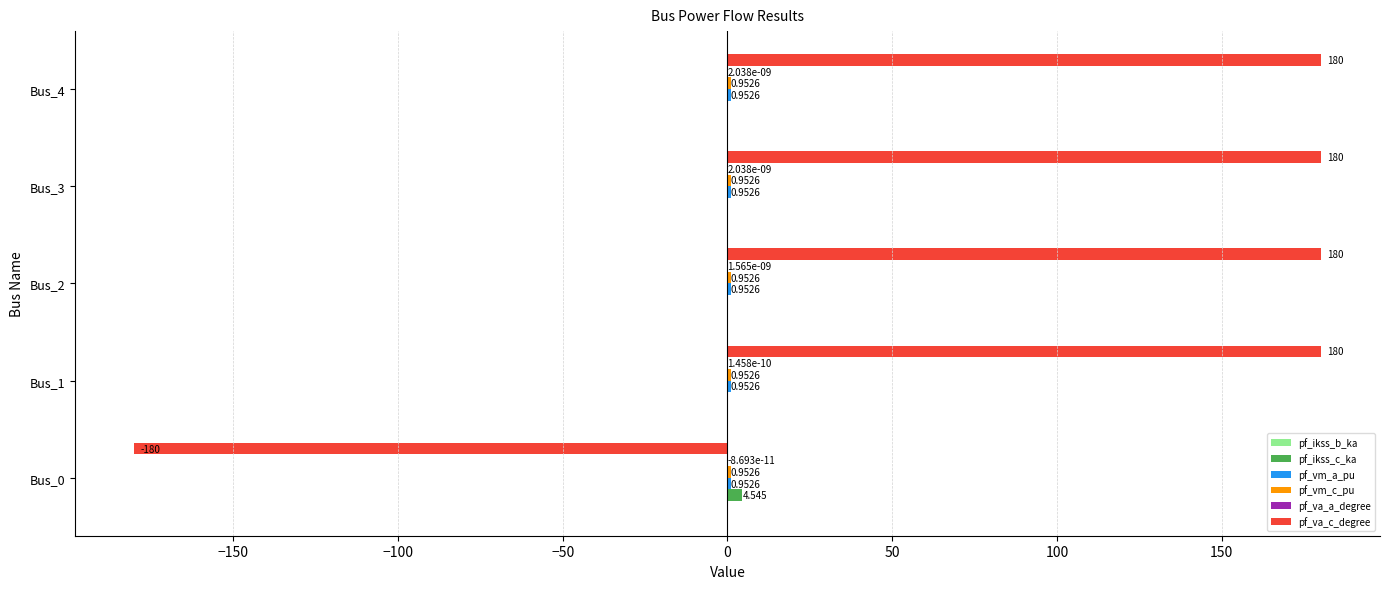

Between Bus_0 and Bus_1, which series saw the biggest shift?

pf_va_c_degree